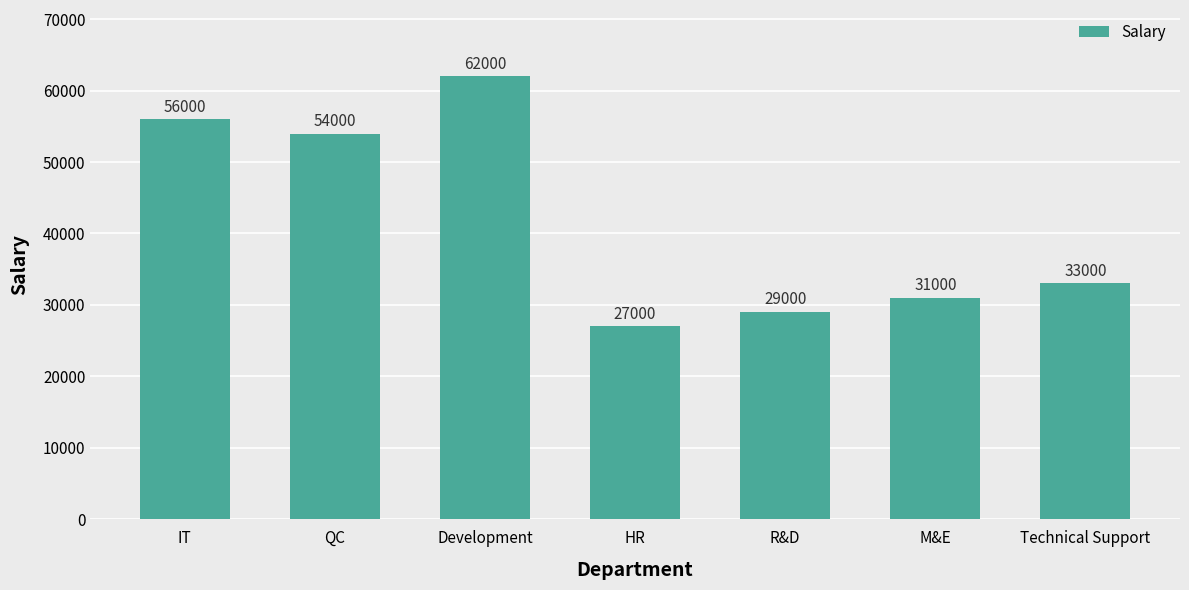

What value does the data have at HR, to the nearest 100?

27000